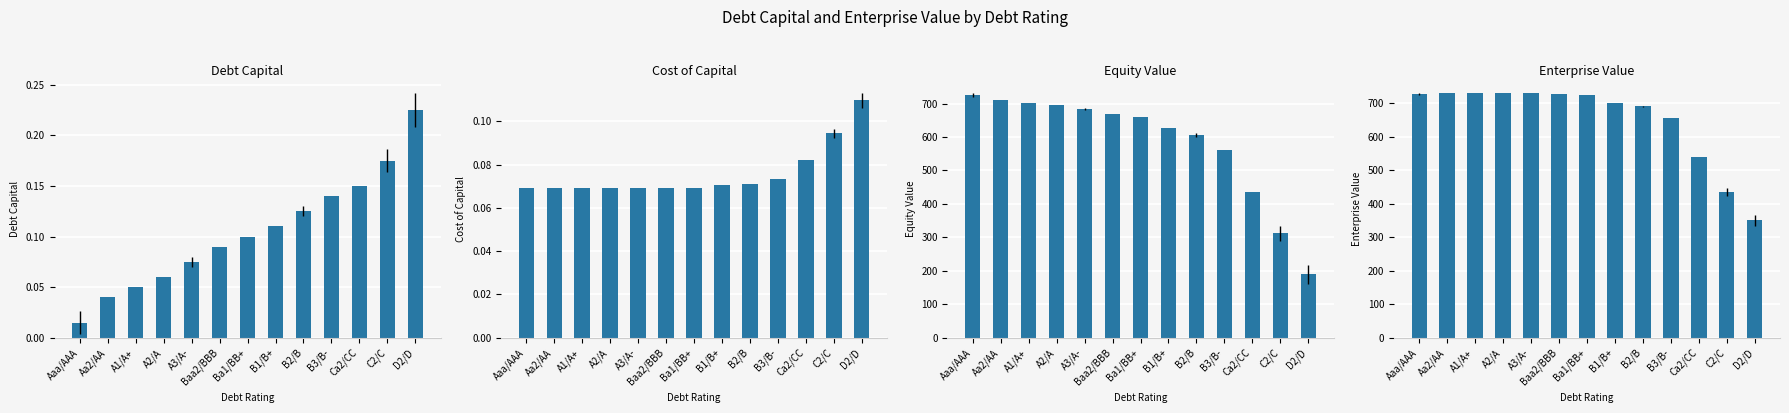

How many groups of bars are there?

13